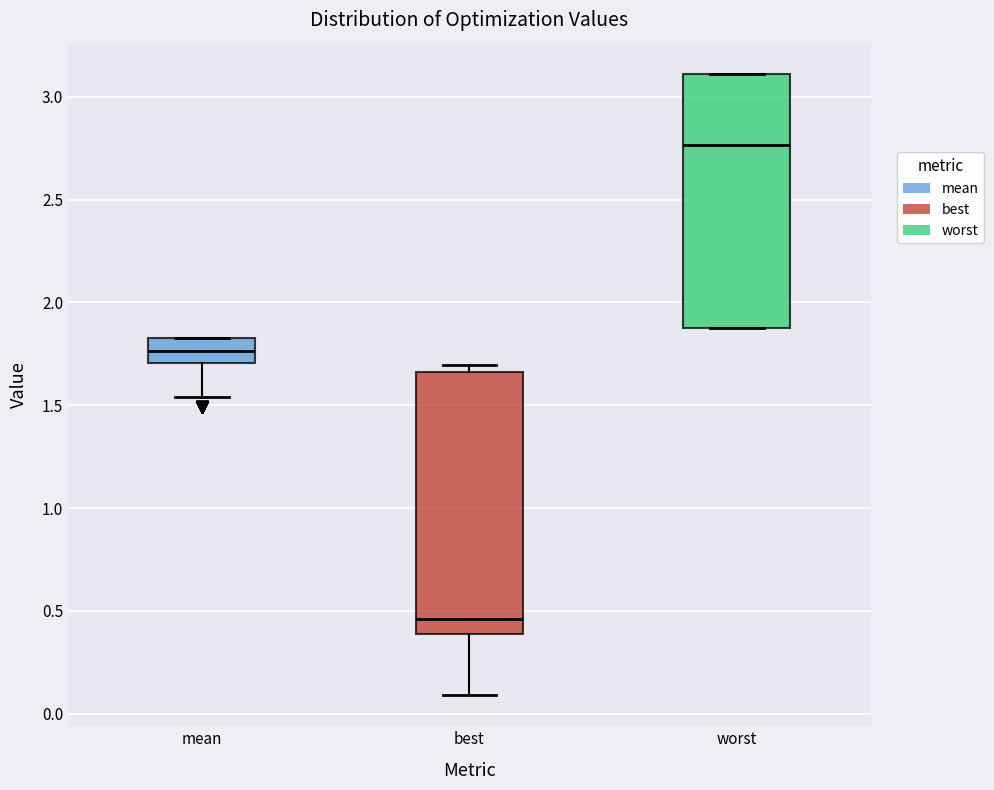

Where does the lower whisker of the box for best end on the y-axis? The values are not printed on the chart, so give them approximately, as read against the axis.

0.10